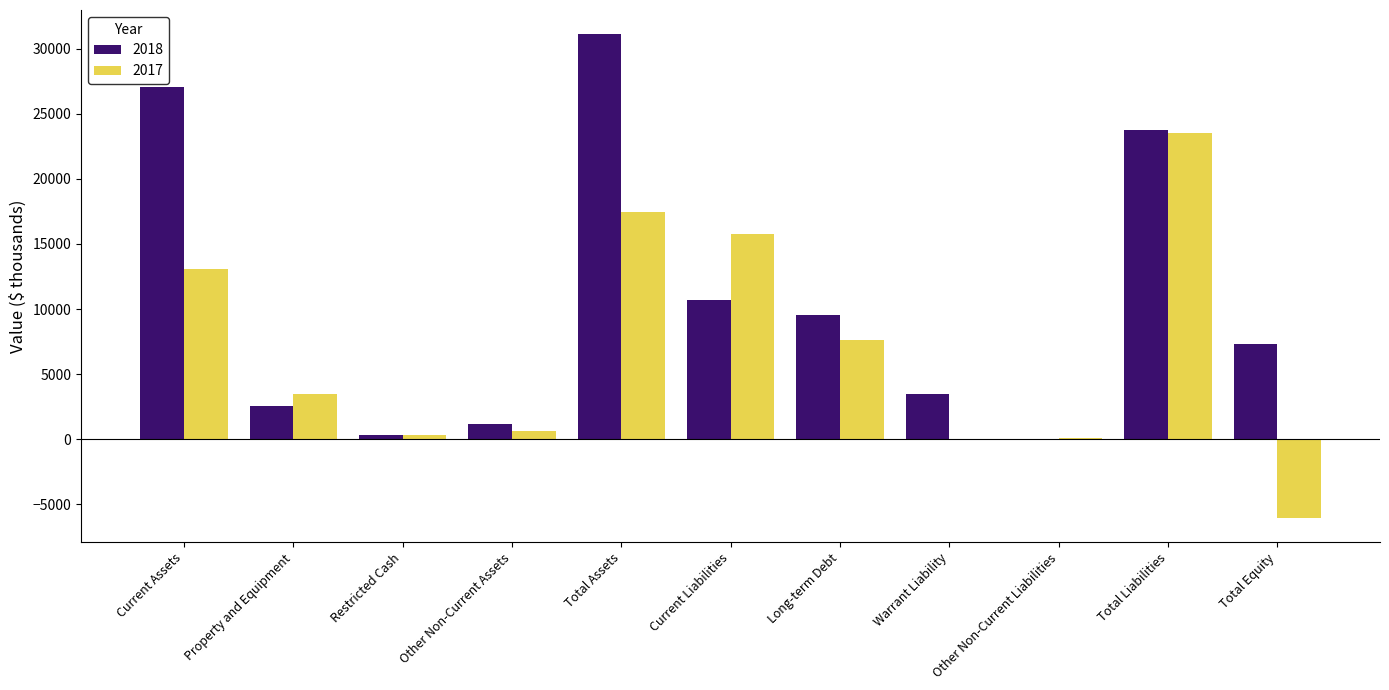

What is the sum of the 2018 values at Property and Equipment and Warrant Liability?

6054